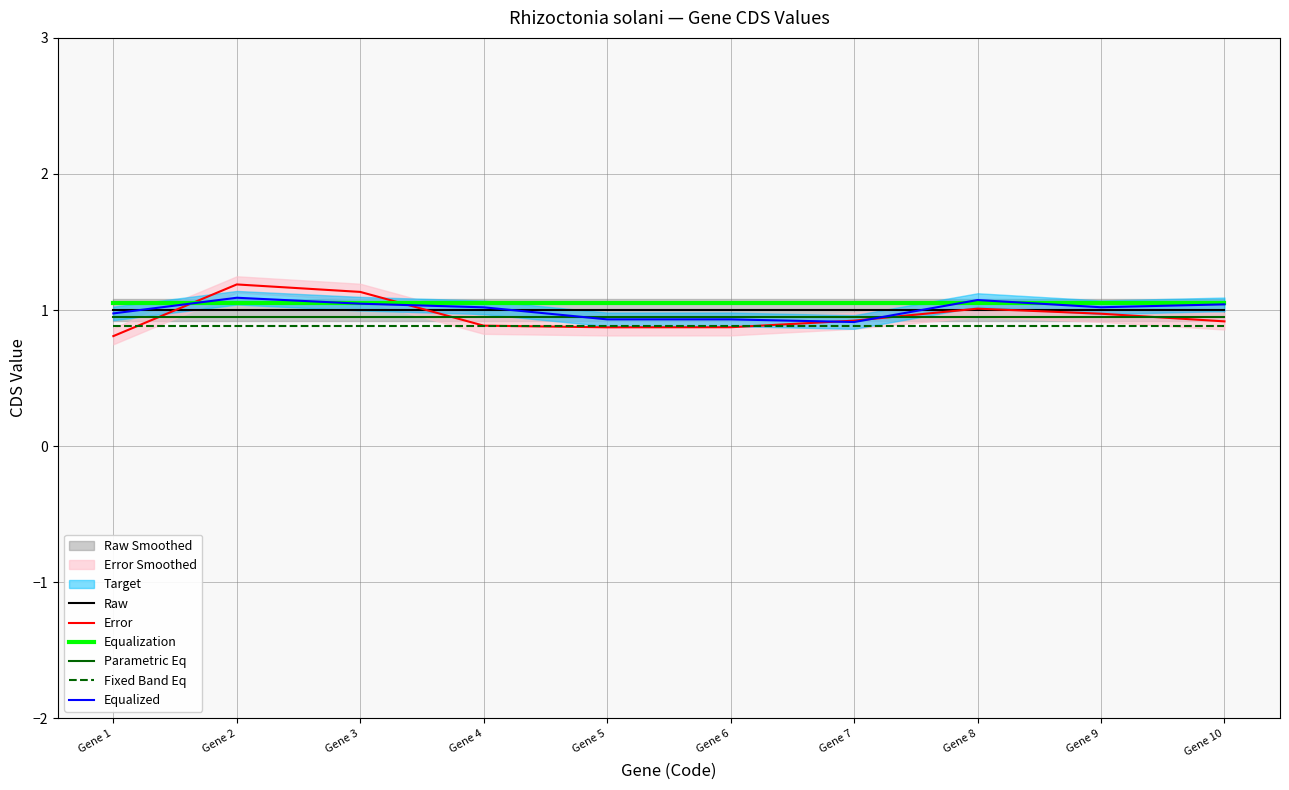

True or false: Fixed Band Eq has more than 2 points higher than both neighbors.

False